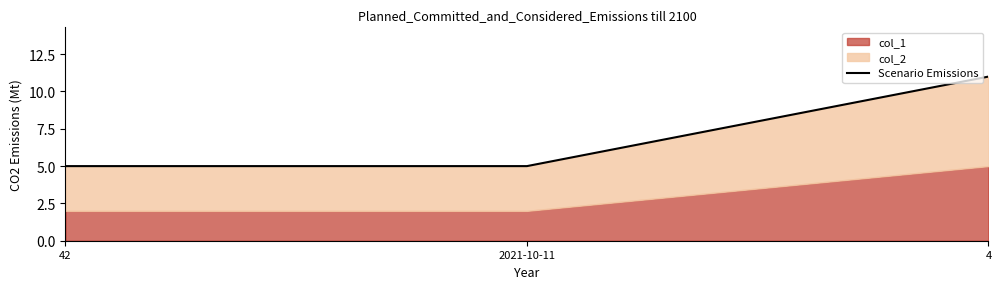

What is the value of the 2nd point from the left?

5